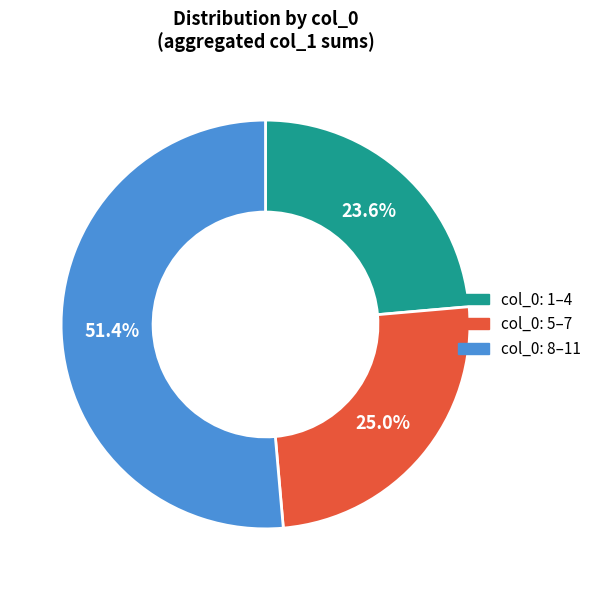

Is there any slice that represents more than half of the pie?

Yes